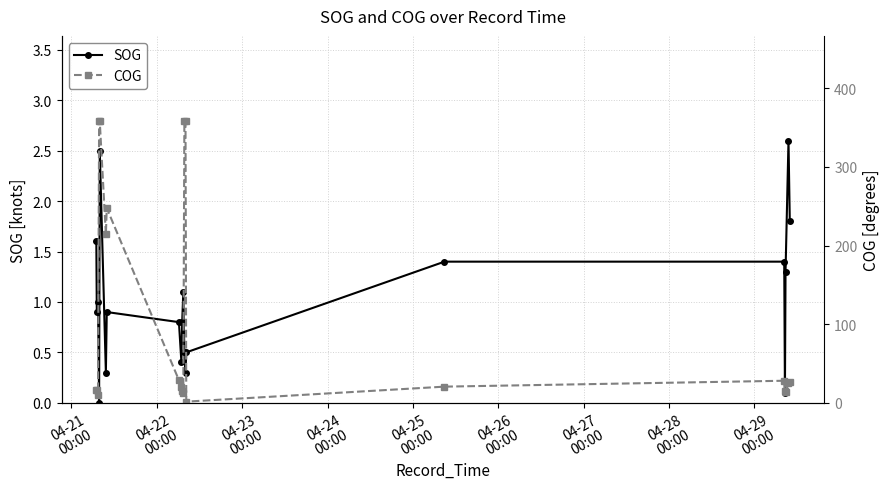

What is the value of the SOG point at the 11th from the left?

1.1